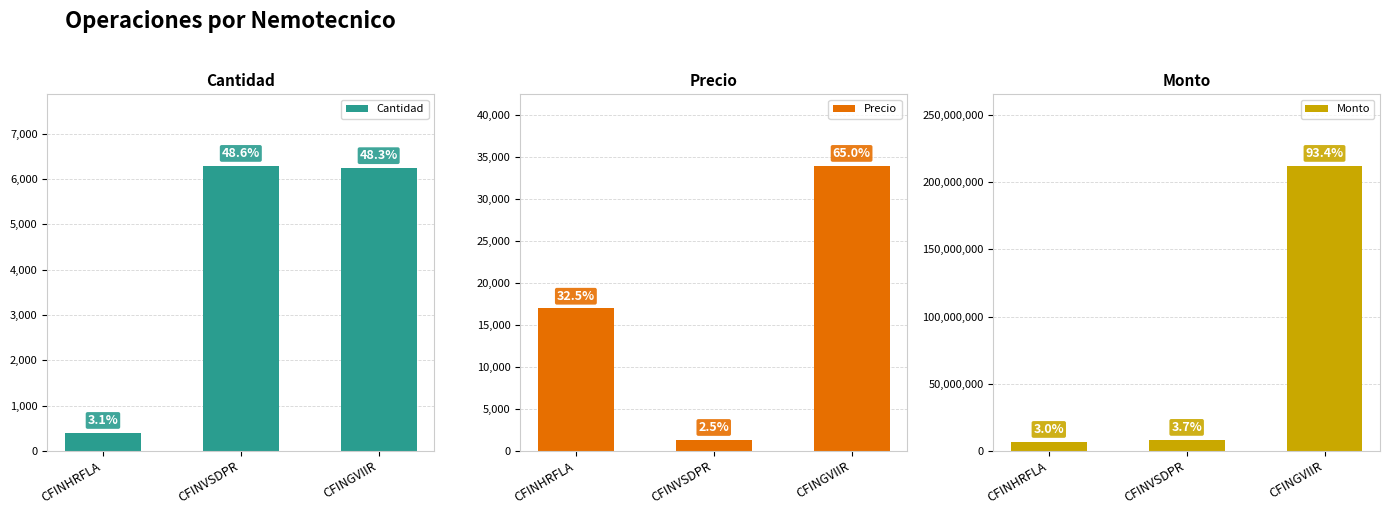

What is the label of the 2nd bar from the right?

CFINVSDPR